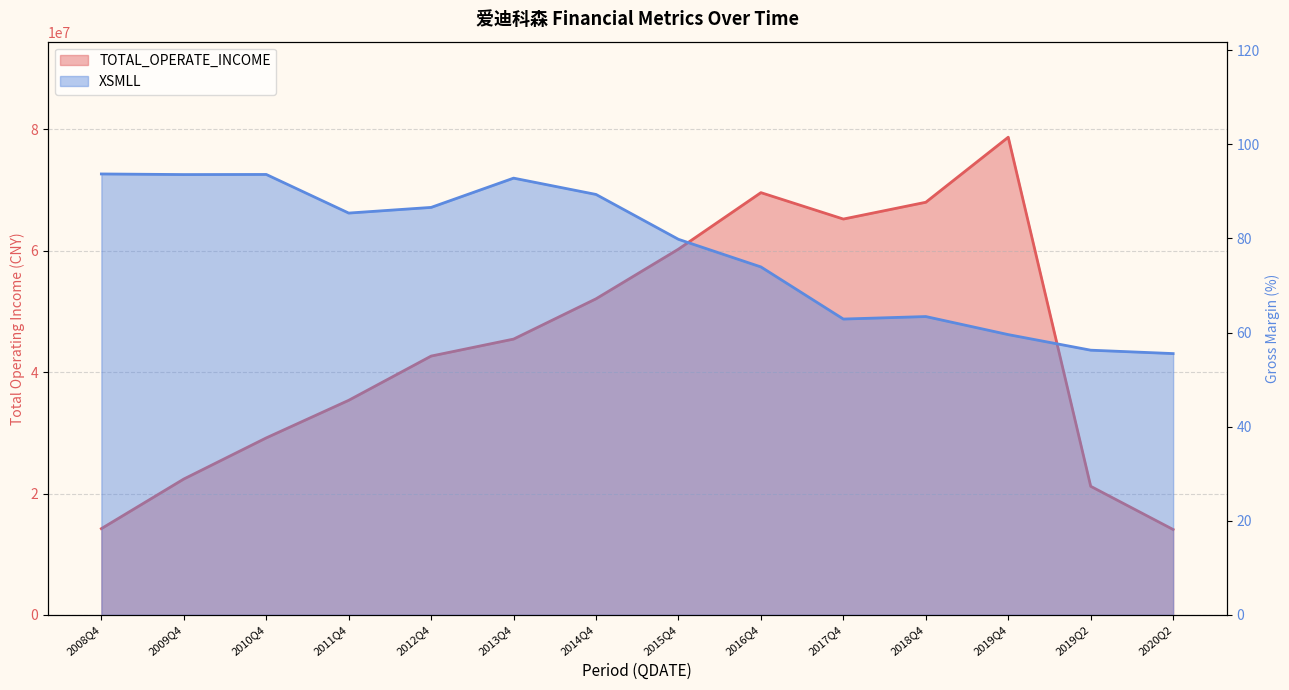

Where does the TOTAL_OPERATE_INCOME series first go above 45436768?

2013Q4